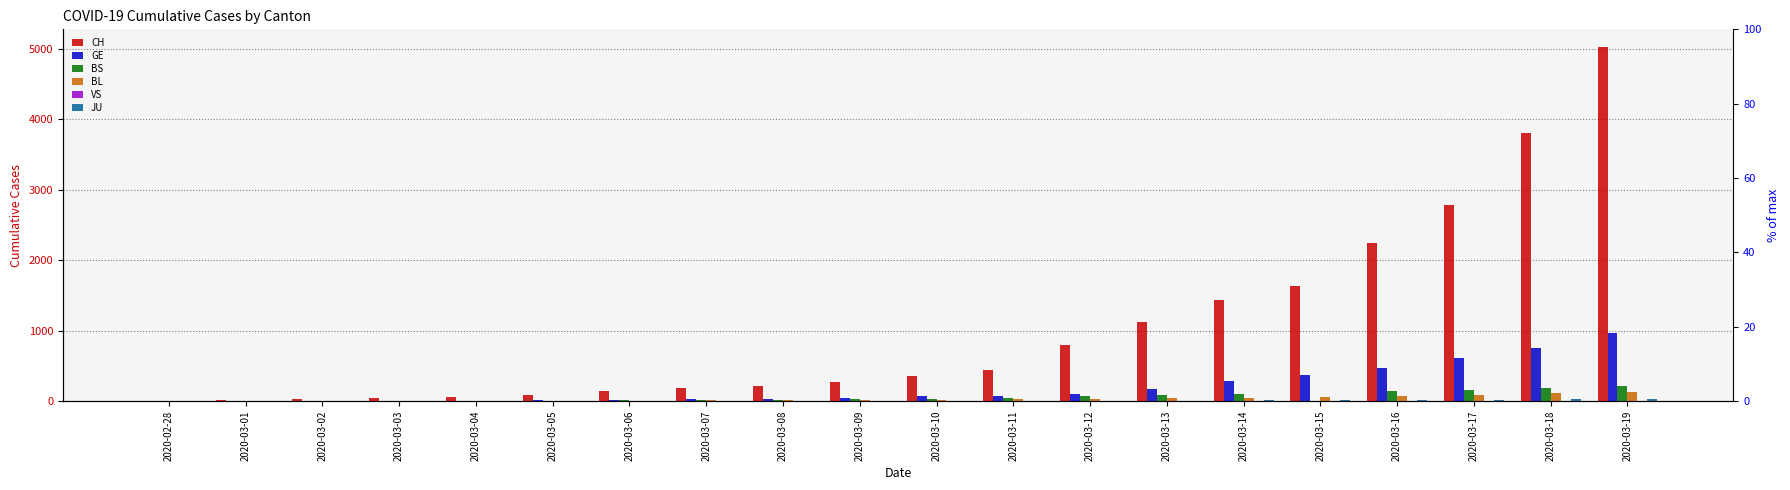

How many distinct data groups are displayed?

6